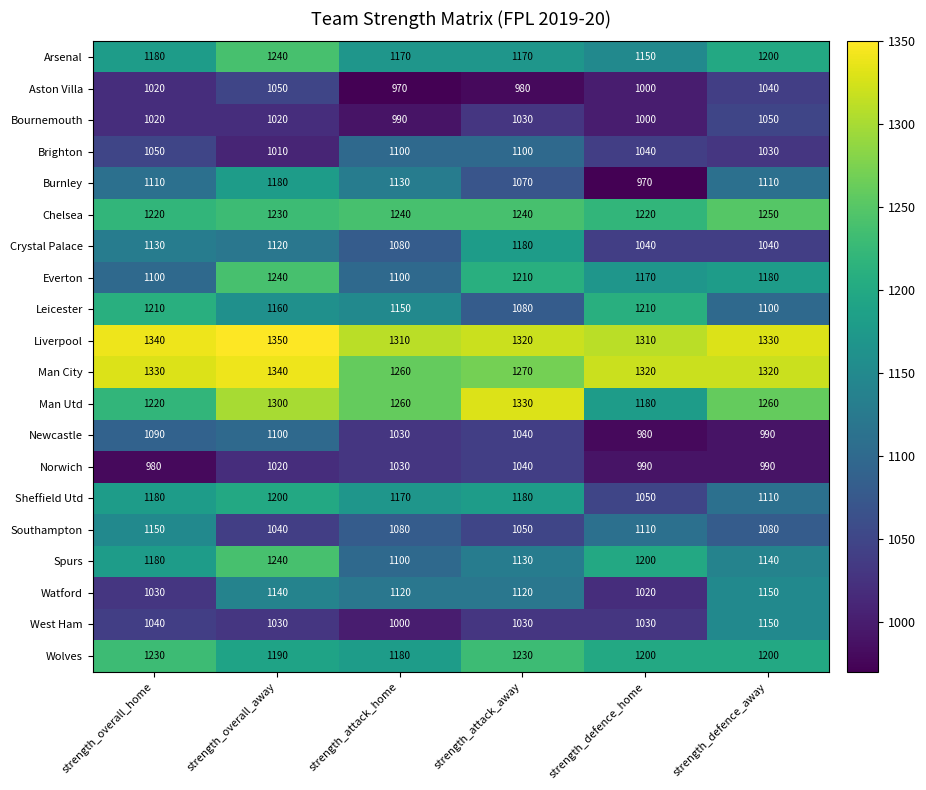

What is the difference between the Bournemouth values at strength_overall_home and strength_defence_away?

30